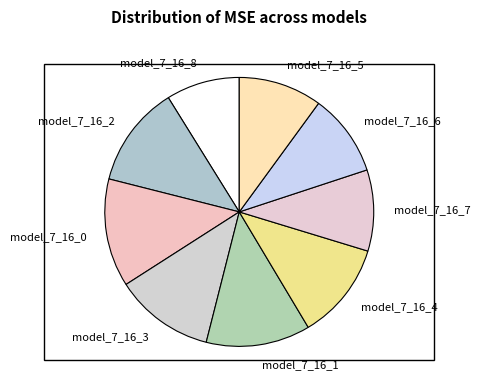

Does model_7_16_5 represent more than half of the total?

No